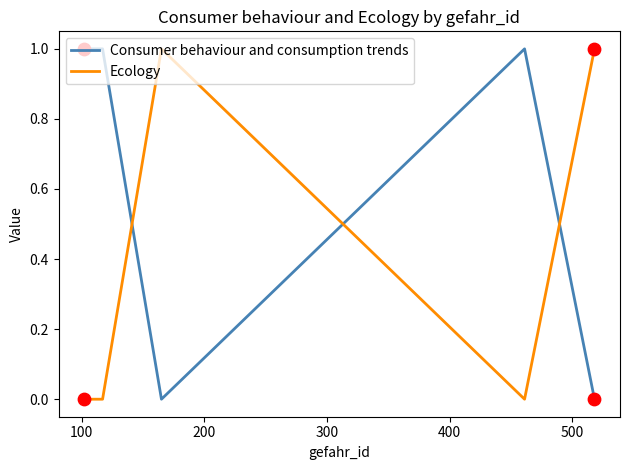

List the series in order of their overall mean, highest first.

Consumer behaviour and consumption trends, Ecology